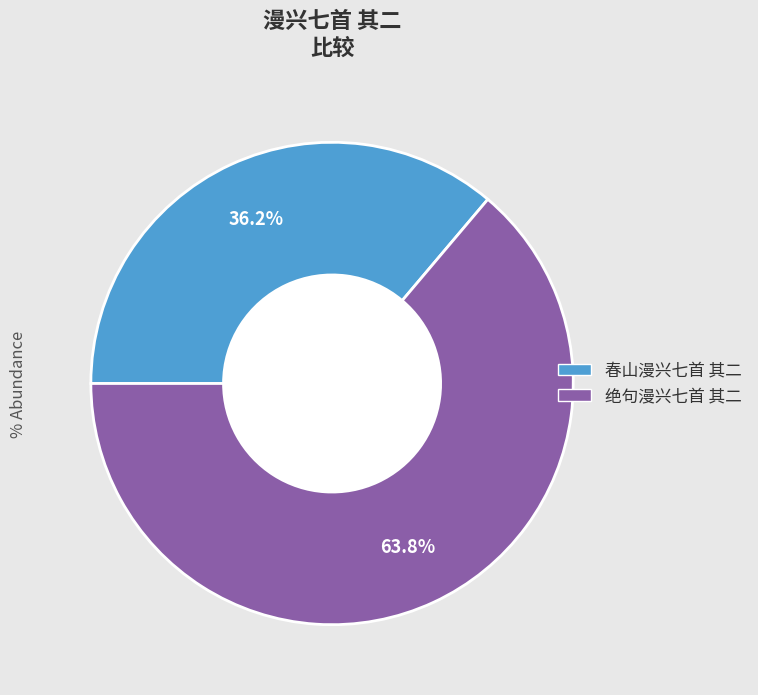

To the nearest percent, what is the combined percentage of 春山漫兴七首 其二 and 绝句漫兴七首 其二?

100%